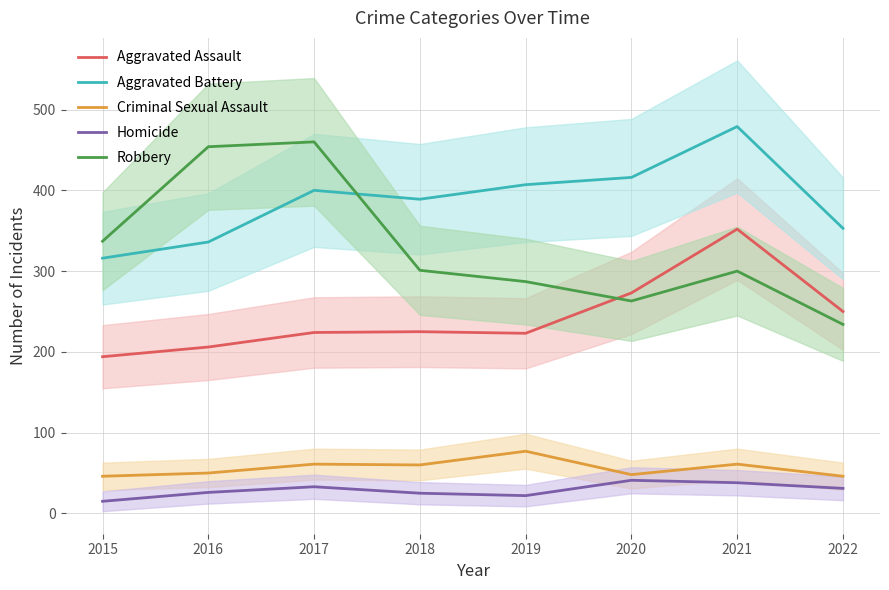

Where is the first local minimum for Aggravated Battery?

2018